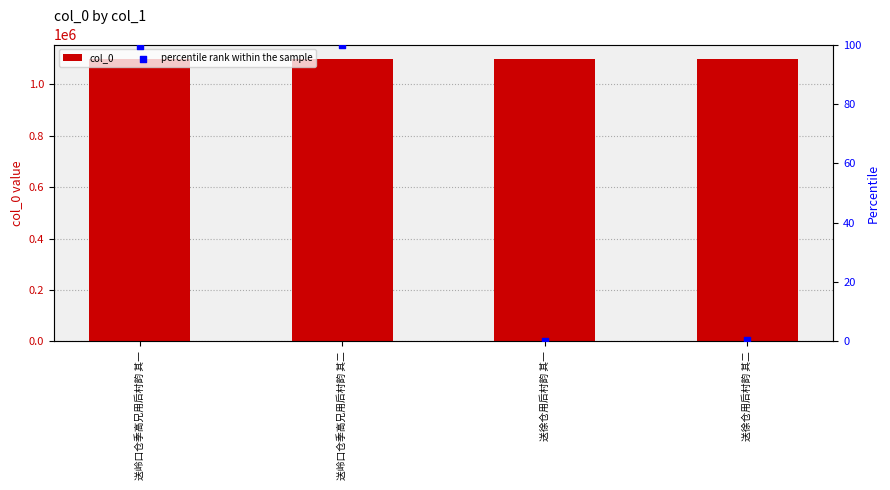

At which category is the sum across all series the highest?

送岭口仓季高兄用后村韵 其二